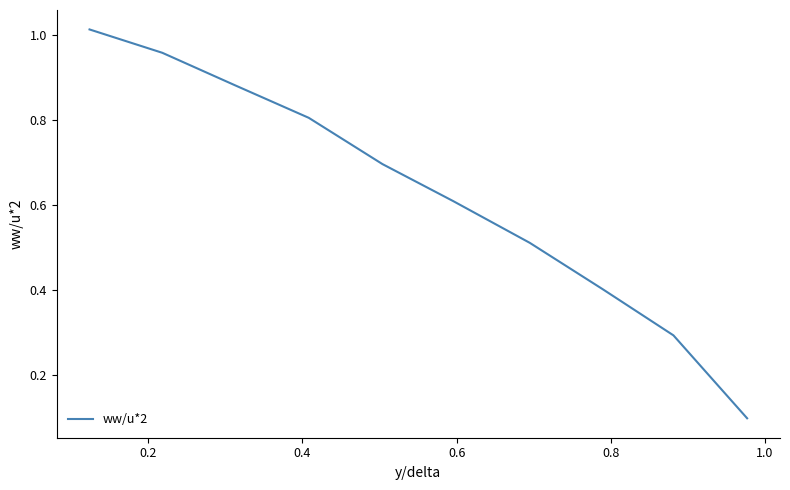

Does the chart display data point markers on the line(s)?

No